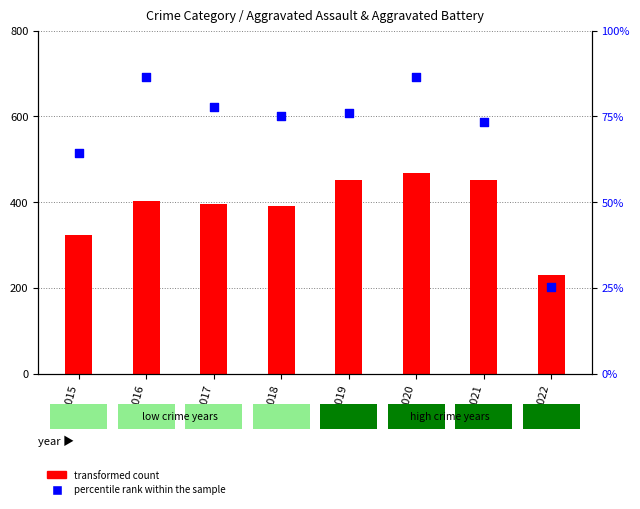

Which series reaches the minimum Y coordinate?

percentile rank within the sample